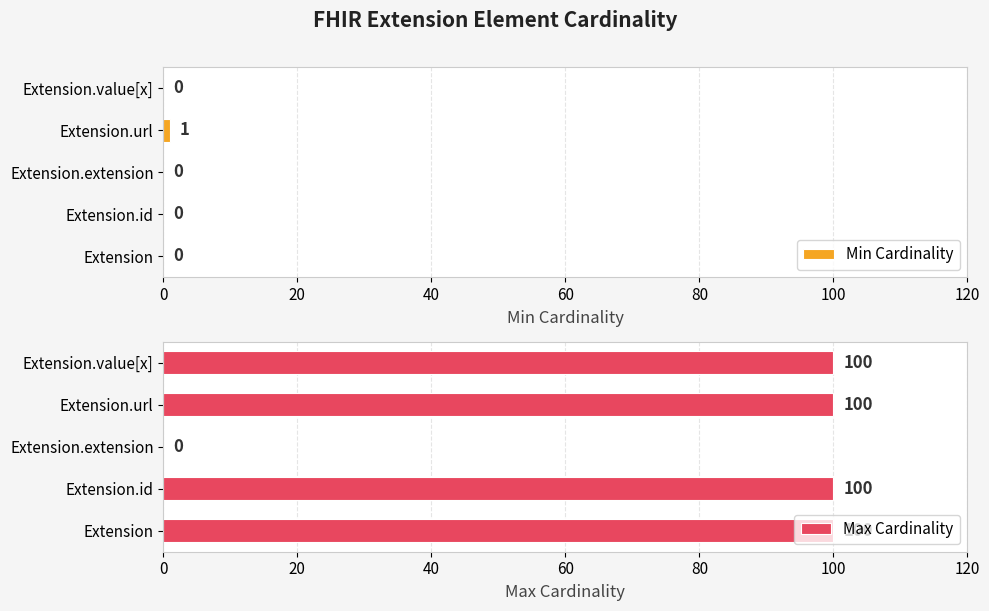

Which category has the highest value in the Min Cardinality series?

Extension.url